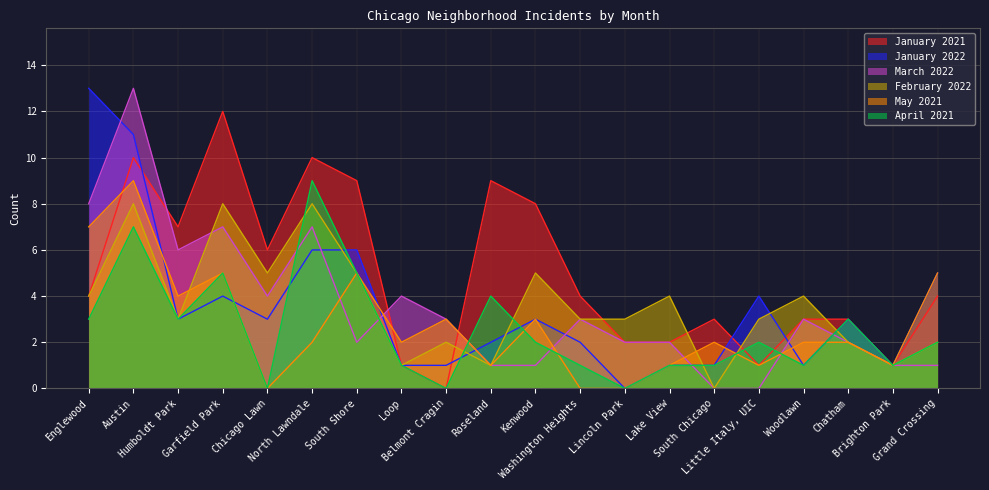

At which category does January 2022 reach its first local peak?

Garfield Park